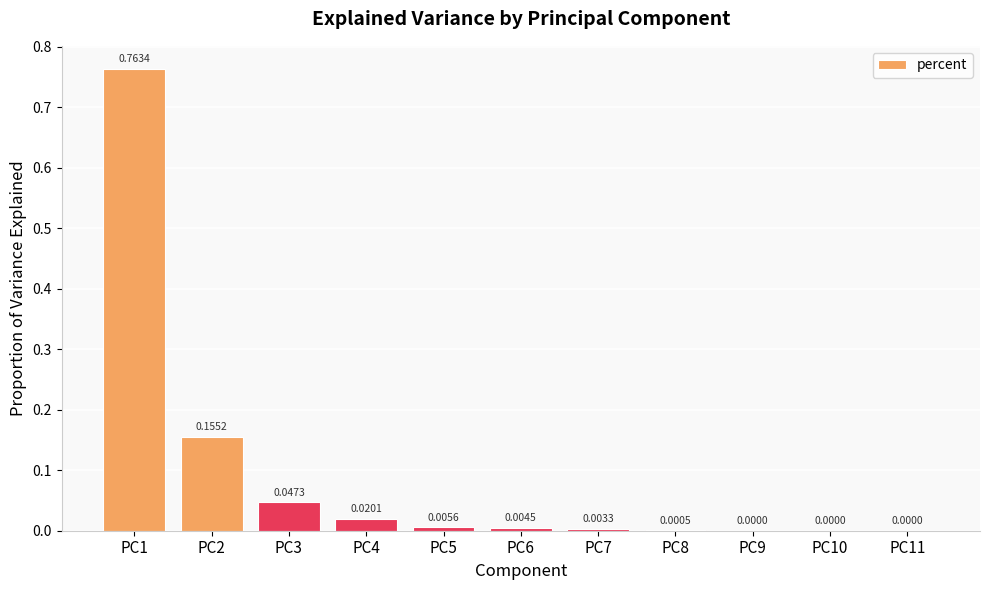

How many categories are shown in the chart?

11